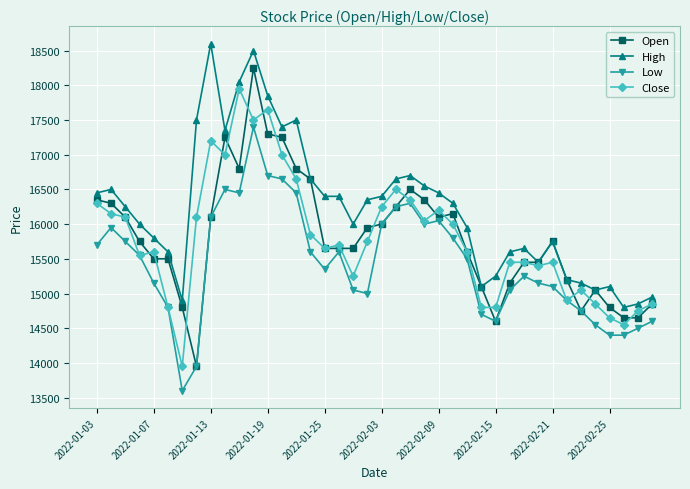

Rank the series by their maximum value, from highest to lowest.

High, Open, Close, Low